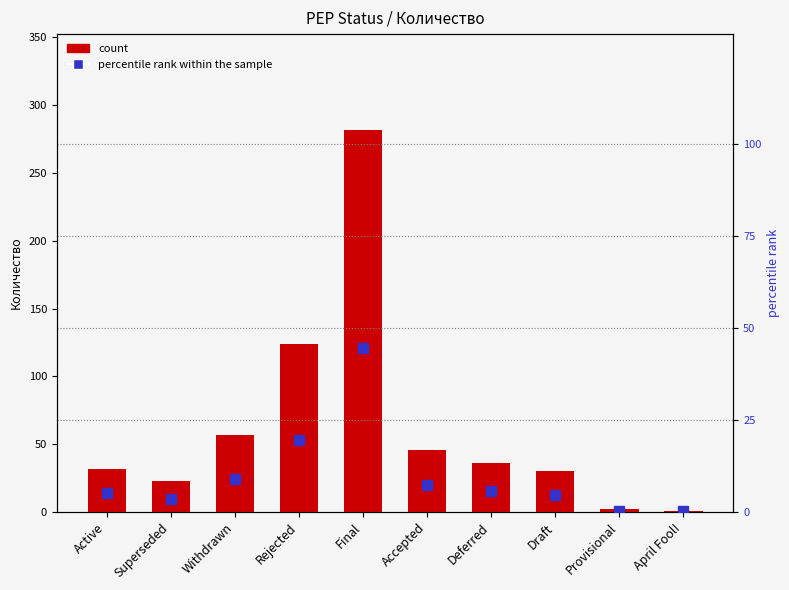

What is the approximate value of percentile rank within the sample at Active?

5.1